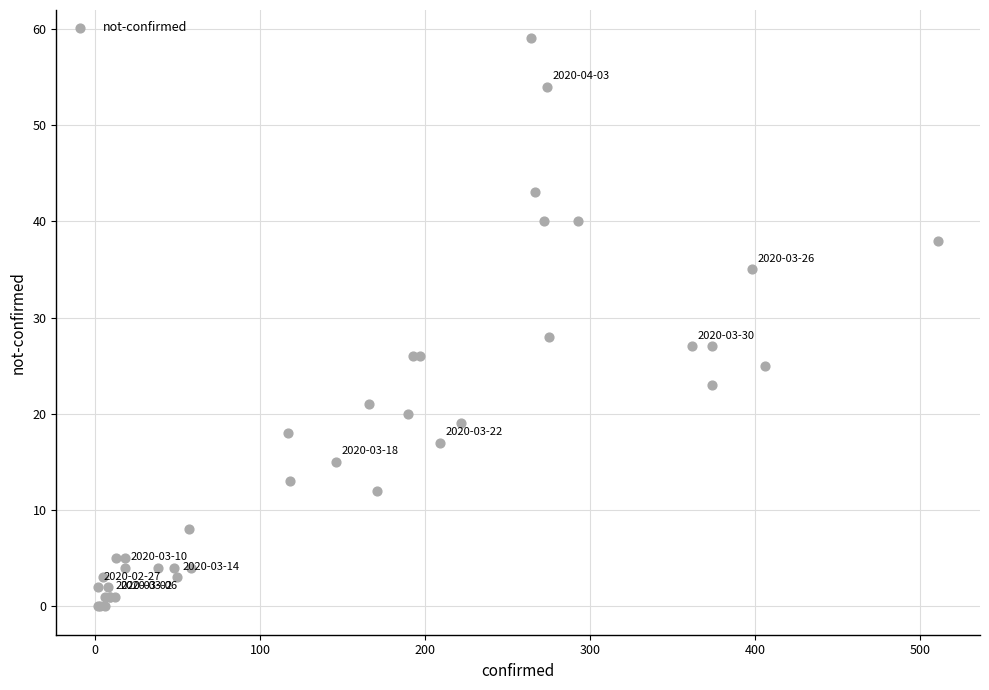

What Y value in the scatter plot is closest to 29?

28